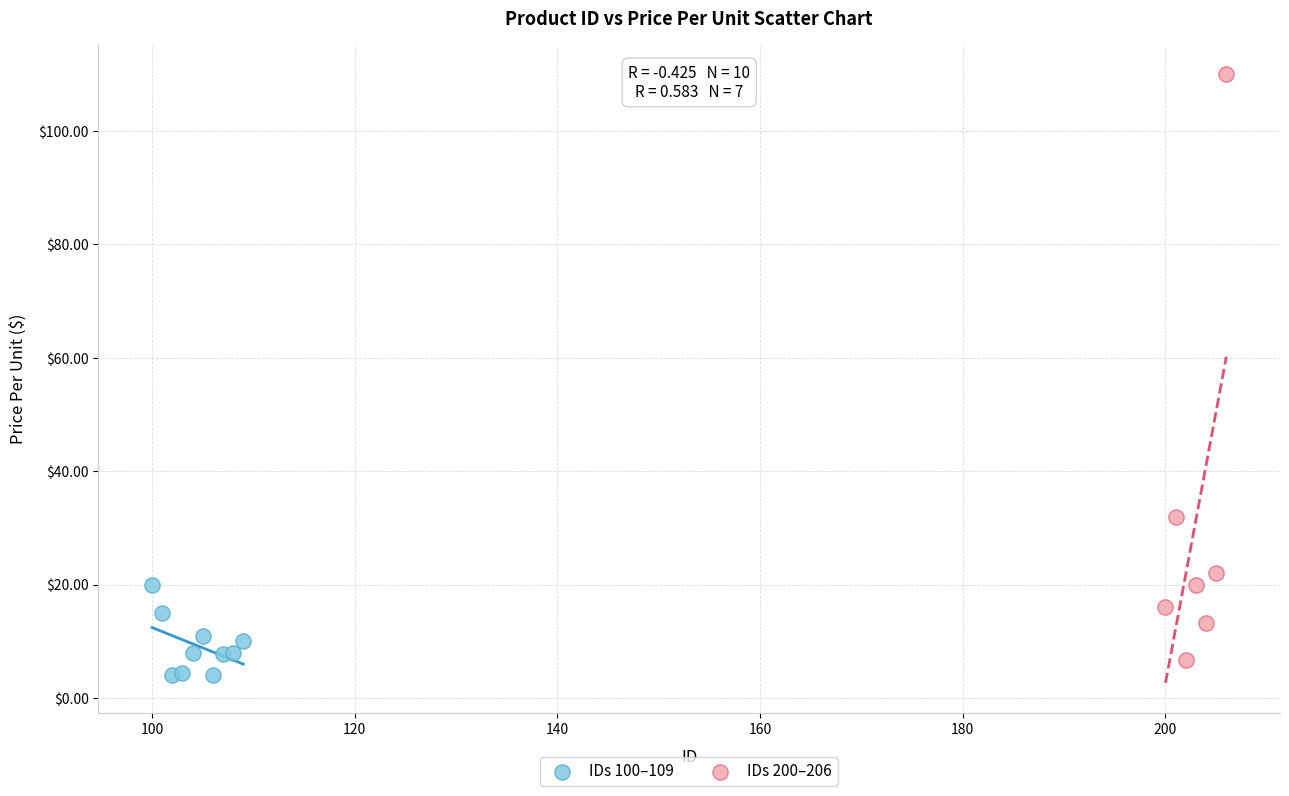

Which series reaches the maximum Y coordinate?

IDs 200–206